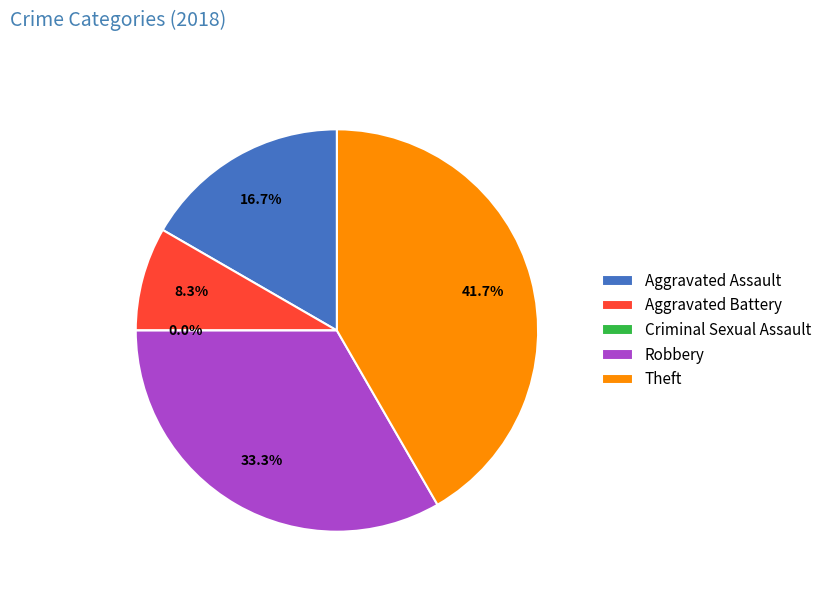

What is the change in value from Criminal Sexual Assault to Robbery?

+4